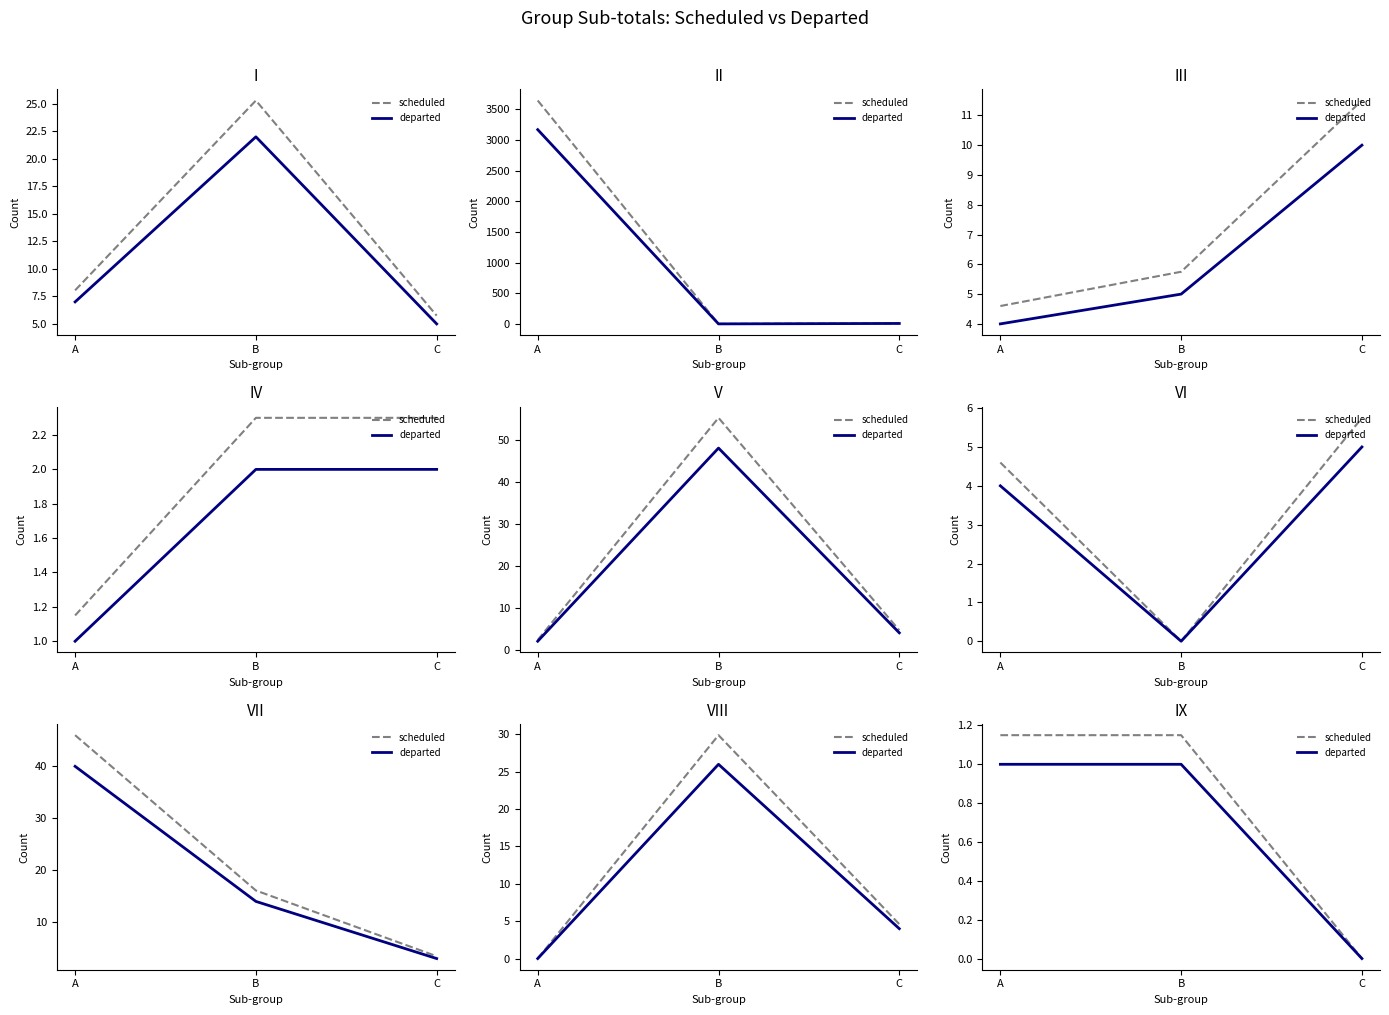

What are all the series names shown in the legend?

scheduled, departed